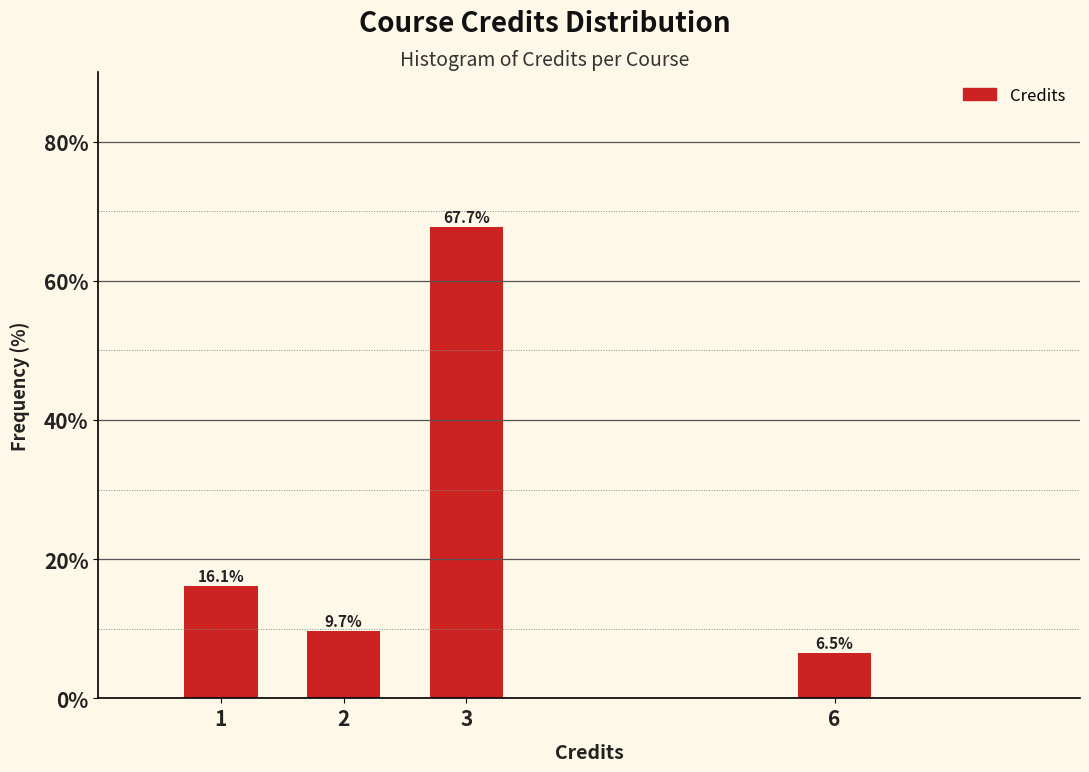

Reading left to right, extract all data points from this chart.

16.1	9.7	67.7	6.5